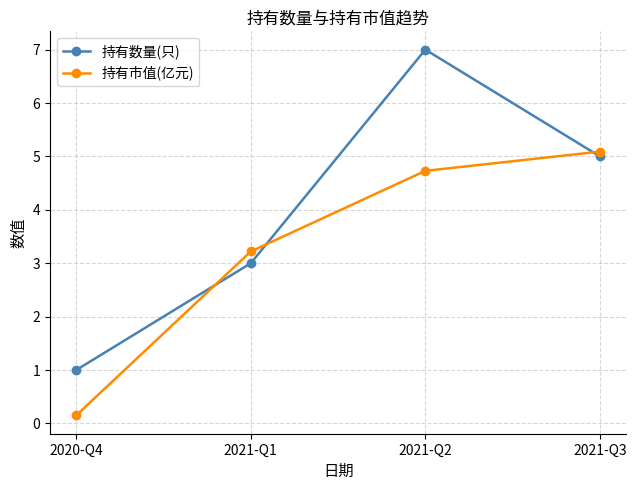

How many values in the 持有数量(只) series are below 5?

2